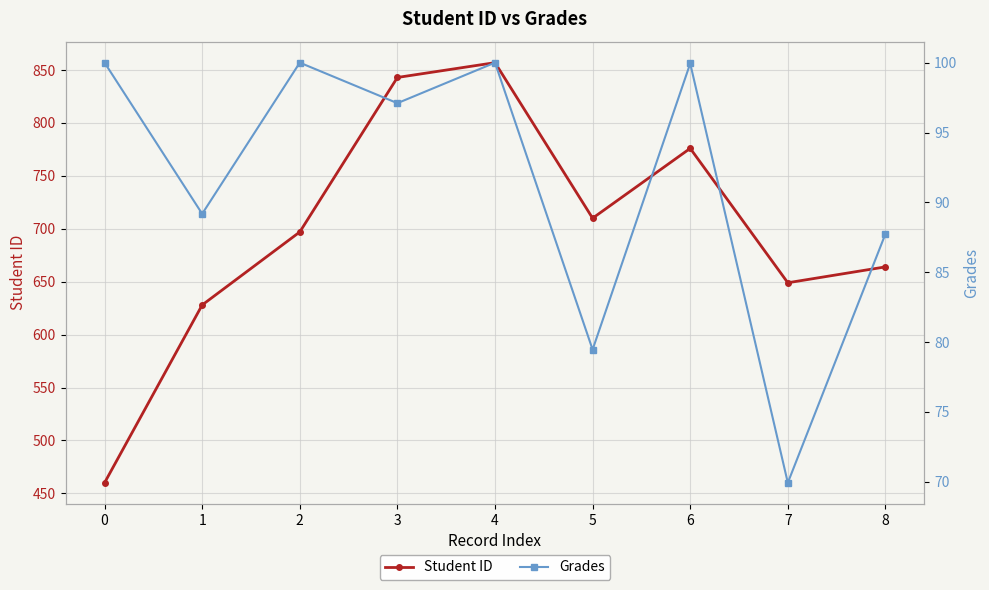

What is the difference between the highest and lowest values at 8?

576.3